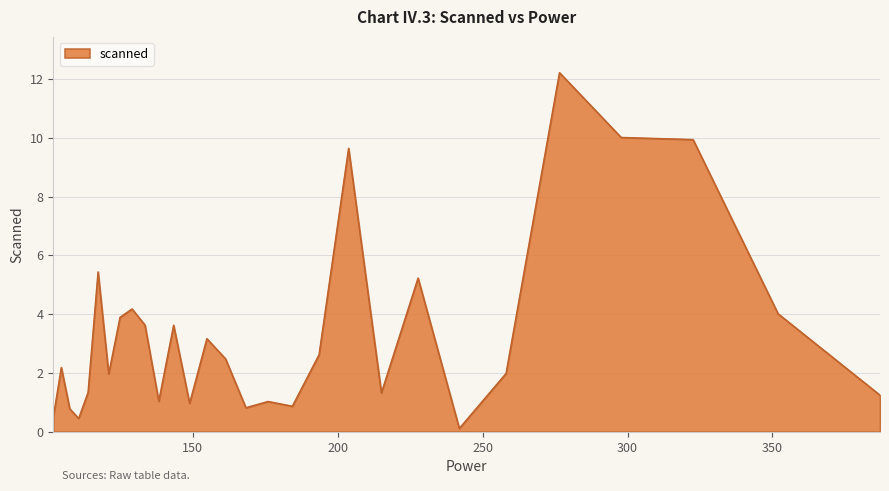

What is the maximum value shown in the chart?

12.2